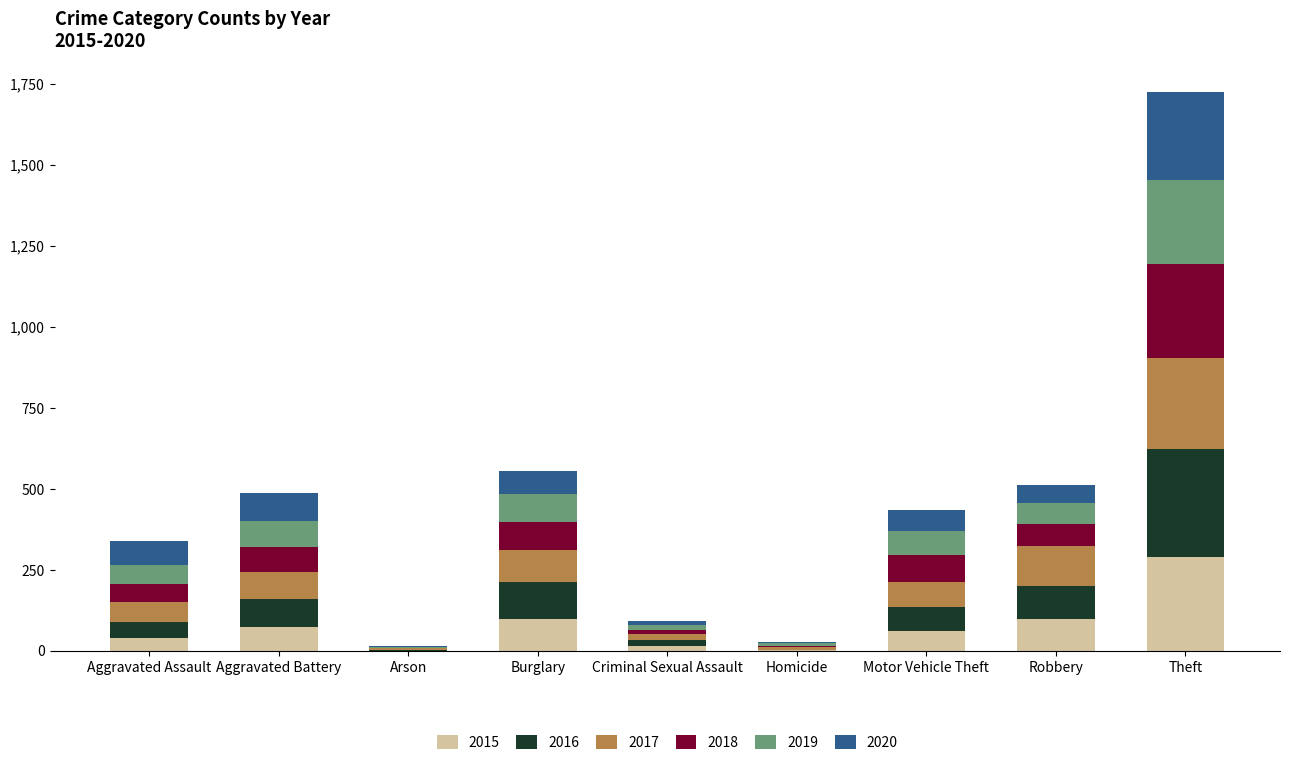

At which category is the sum across all series the highest?

Theft